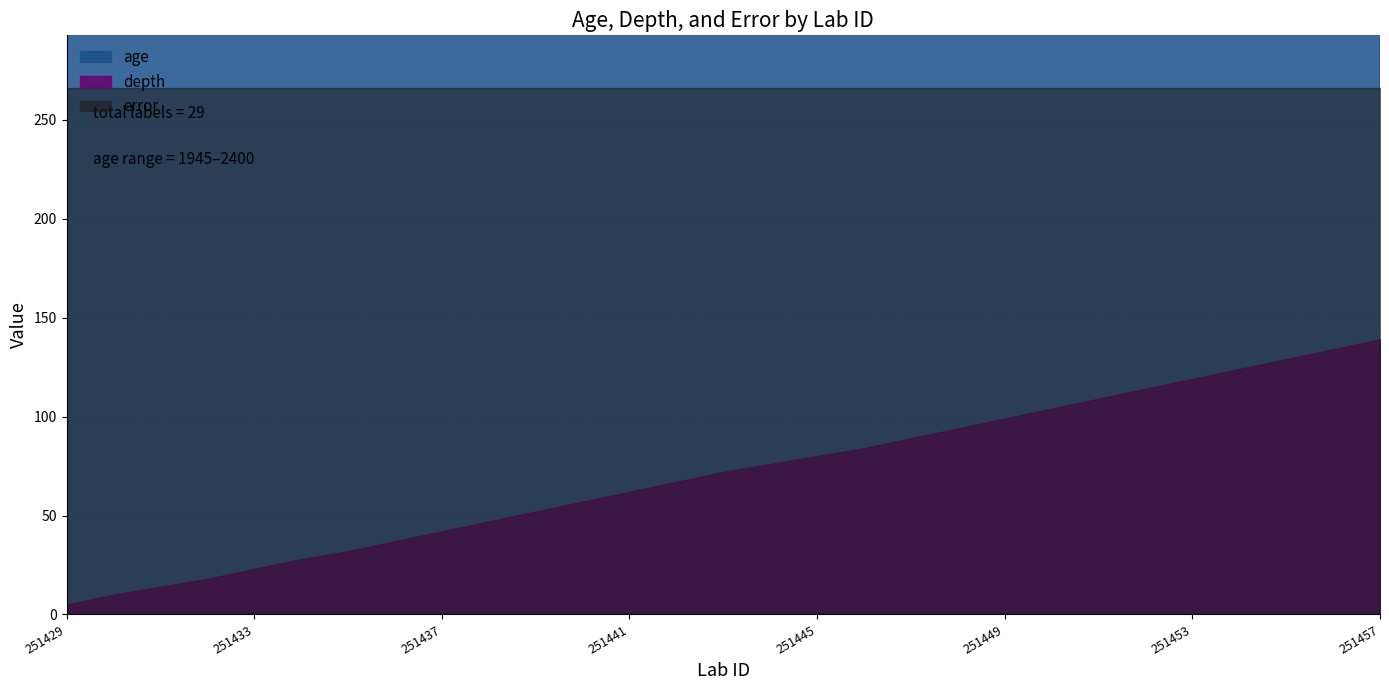

What is the difference between the depth values at 251444 and 251435?

44